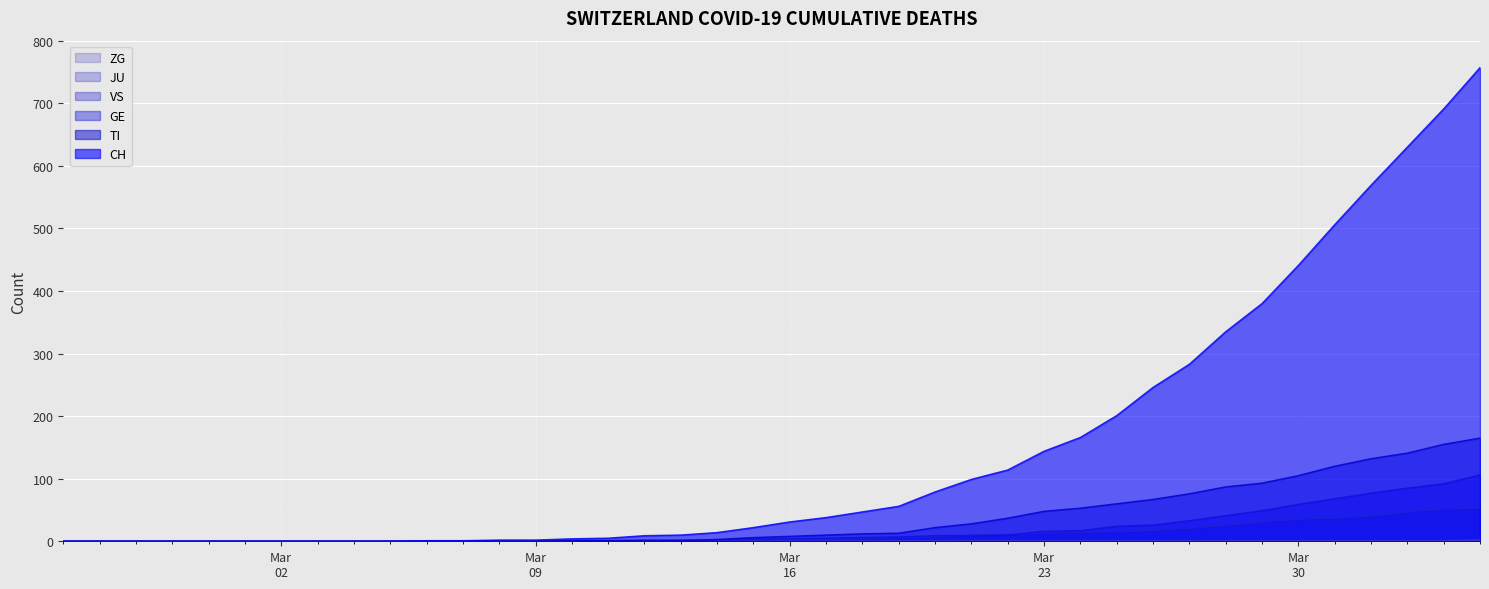

What is the greatest value displayed?

757